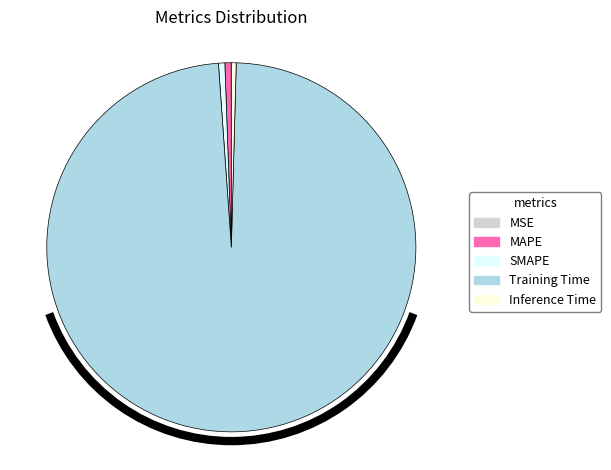

Is the sum of MAPE and SMAPE greater than half?

No